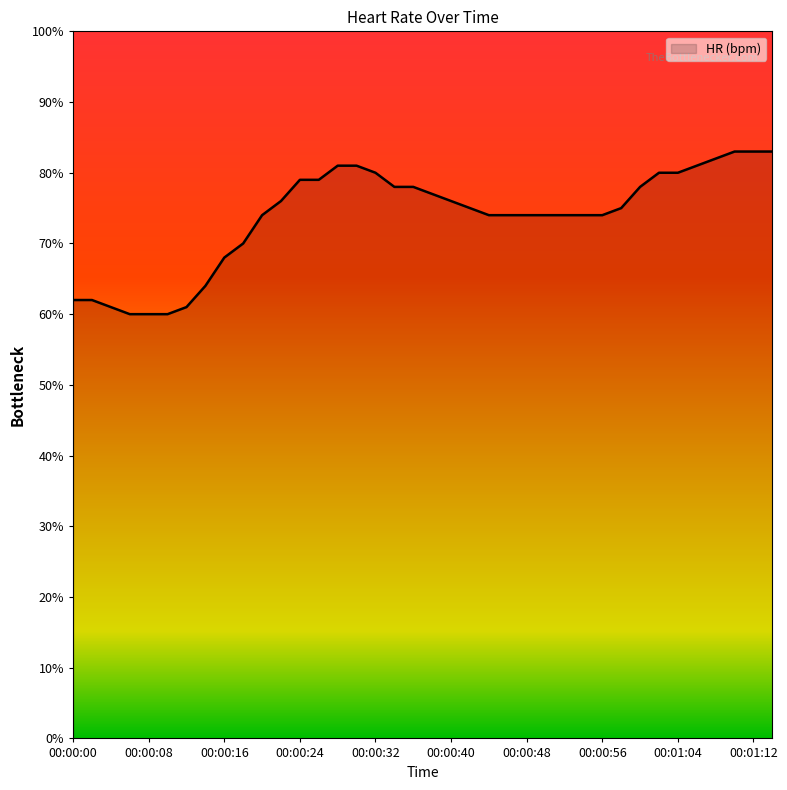

What is the difference between the maximum and minimum values?

23